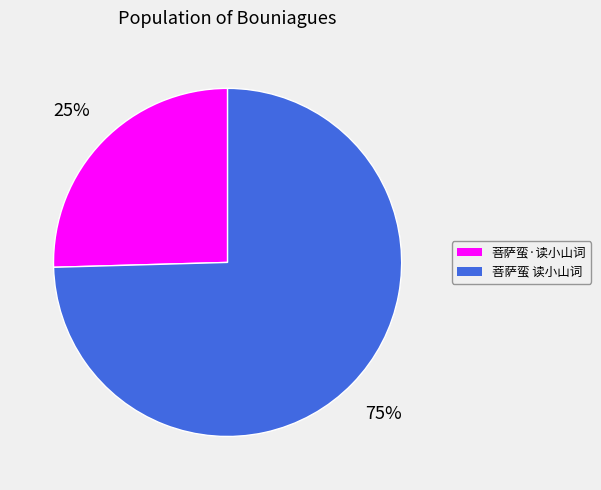

Is 菩萨蛮·读小山词 the majority of the pie?

No